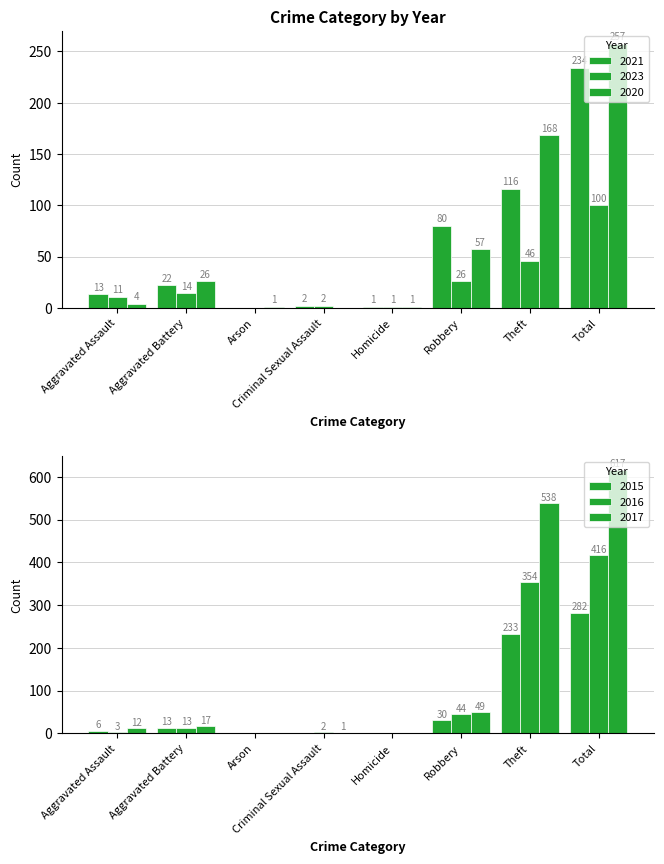

Which series has the widest spread of values?

2017